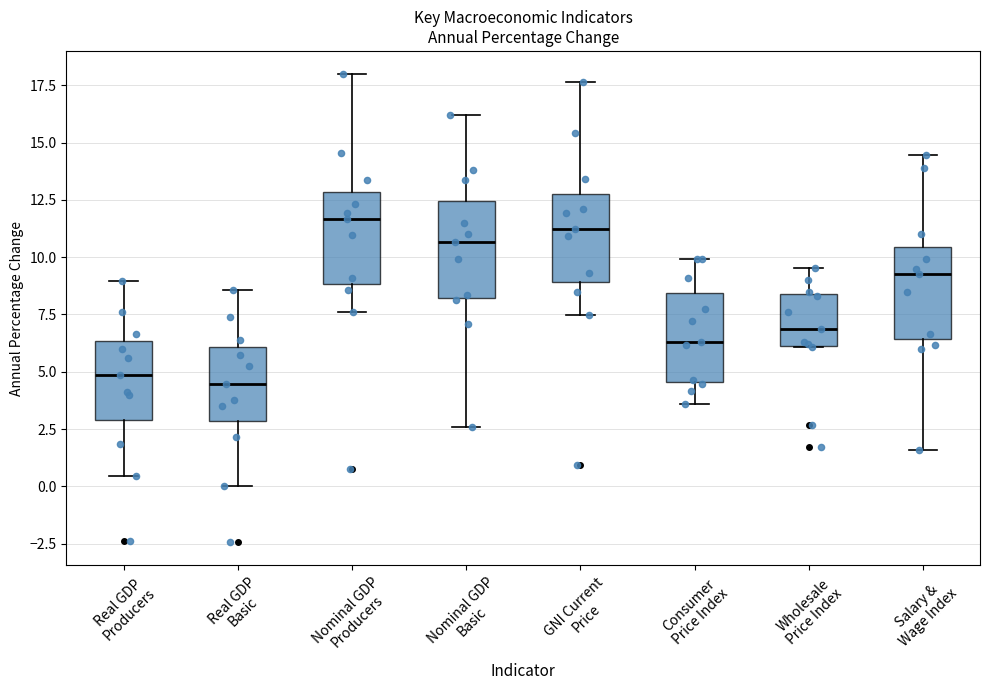

Reading left to right, transcribe this box plot: for each box, give where its median line is, the range the box spans, and where its two whiskers end, as read against the y-axis. The values are not printed on the chart, so give them approximately, as read against the axis.

Real GDP Producers: median 5.0, box 3.0 to 6.5, whiskers 0.5 to 9.0
Real GDP Basic: median 4.5, box 3.0 to 6.0, whiskers 0.0 to 8.5
Nominal GDP Producers: median 11.5, box 9.0 to 13.0, whiskers 7.5 to 18.0
Nominal GDP Basic: median 10.5, box 8.0 to 12.5, whiskers 2.5 to 16.0
GNI Current Price: median 11.0, box 9.0 to 12.5, whiskers 7.5 to 17.5
Consumer Price Index: median 6.5, box 4.5 to 8.5, whiskers 3.5 to 10.0
Wholesale Price Index: median 7.0, box 6.0 to 8.5, whiskers 6.0 to 9.5
Salary & Wage Index: median 9.5, box 6.5 to 10.5, whiskers 1.5 to 14.5